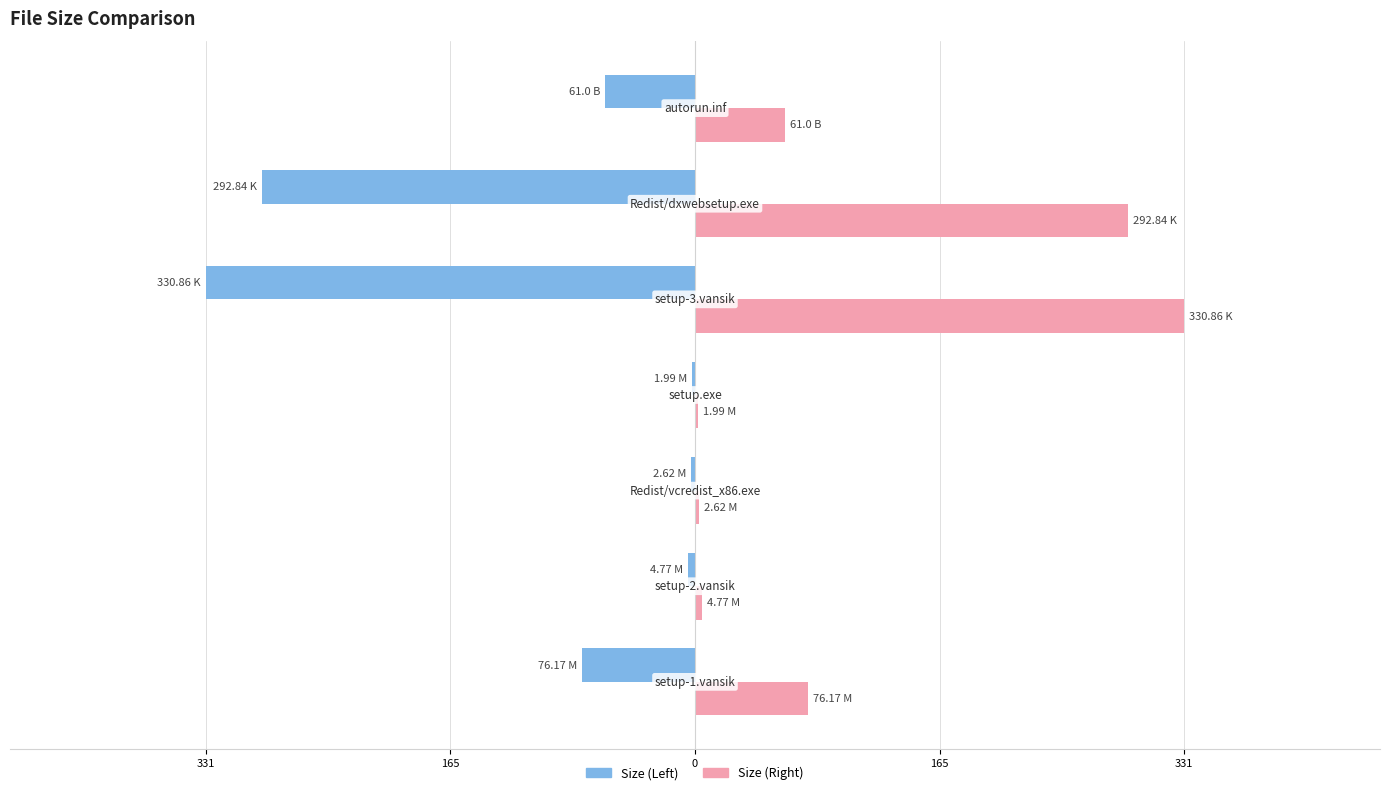

What are all the series names shown in the legend?

Size (Left), Size (Right)